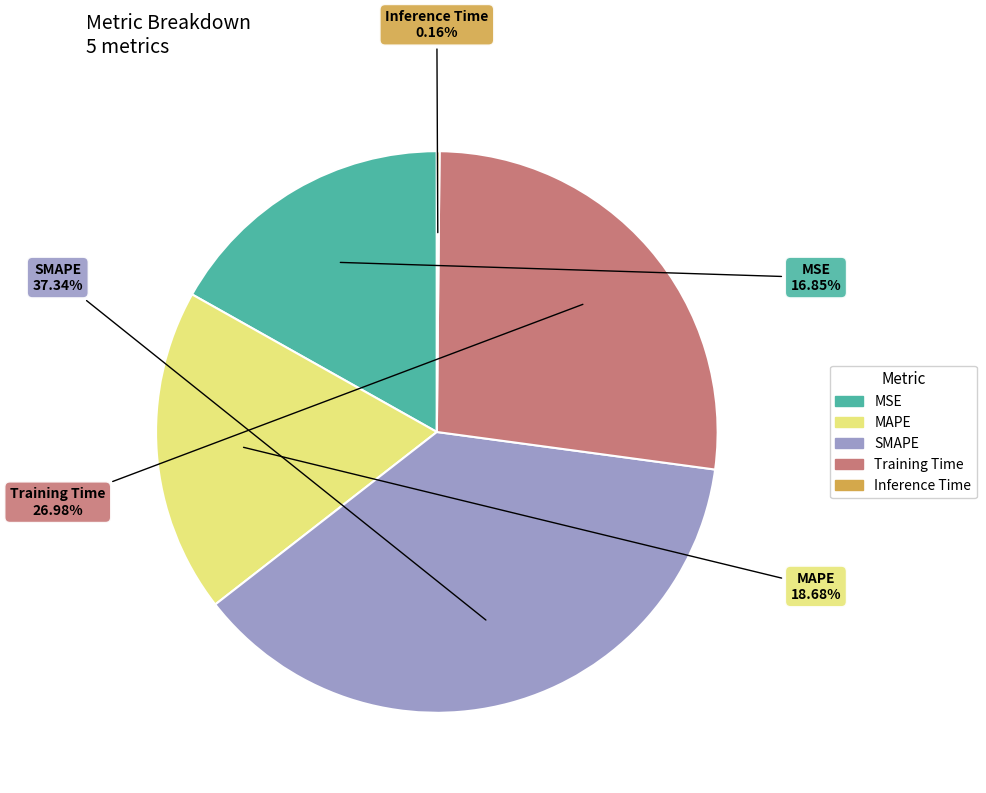

Which slice is the largest?

SMAPE